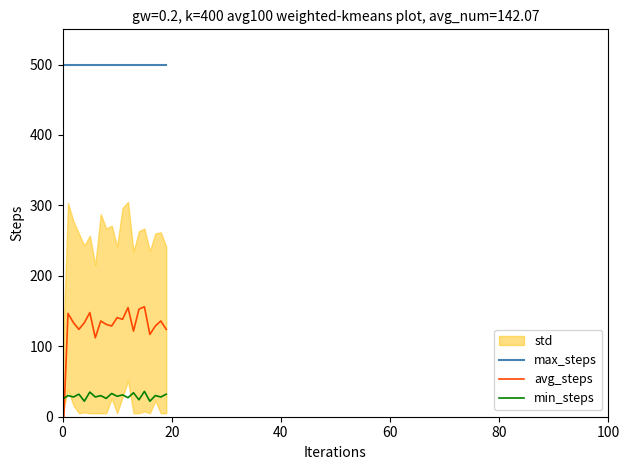

How many data points does each series have?

20